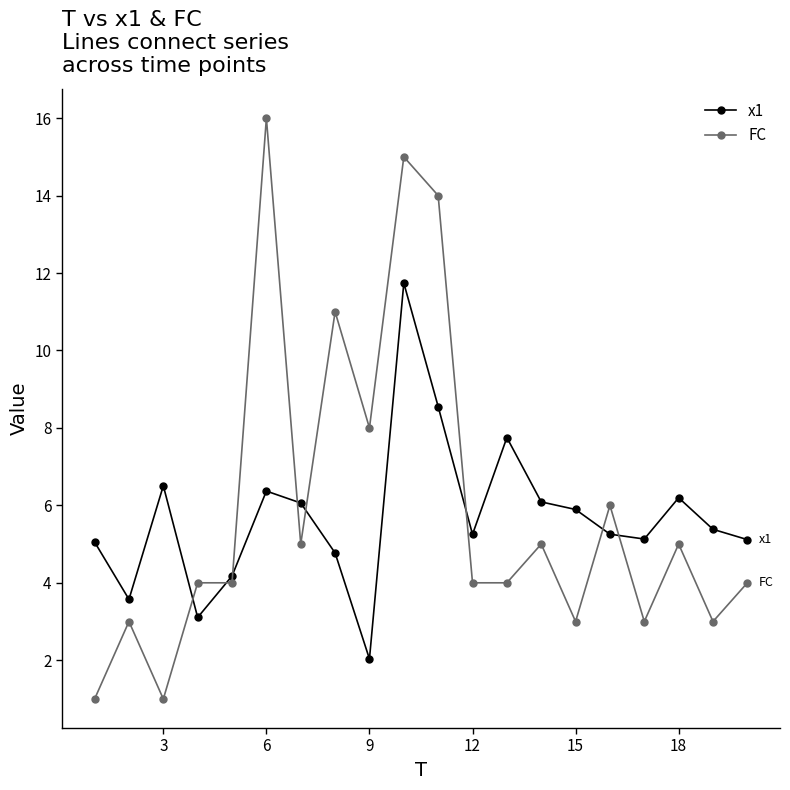

At how many categories does at least one series exceed 12?

3